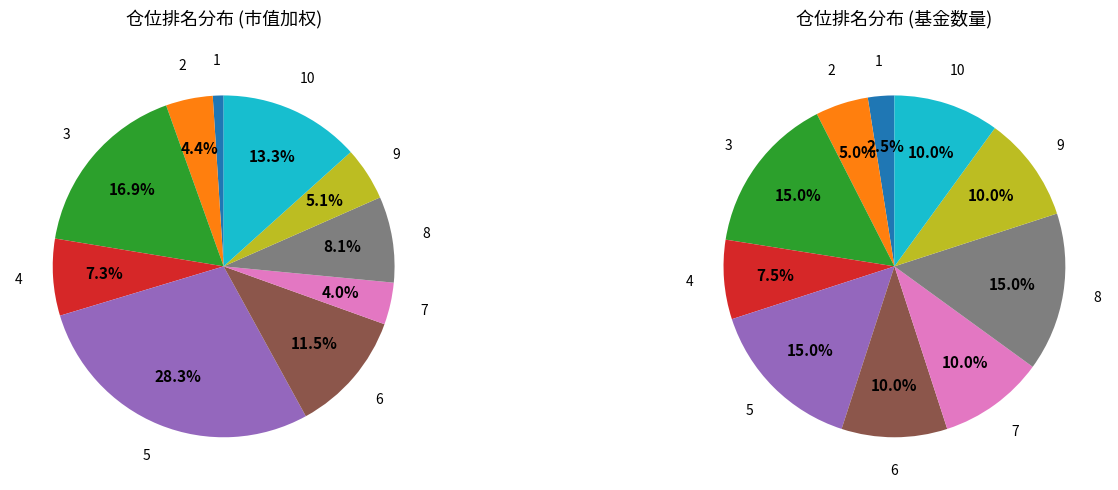

Is it true that 2 is 22% of the pie?

False